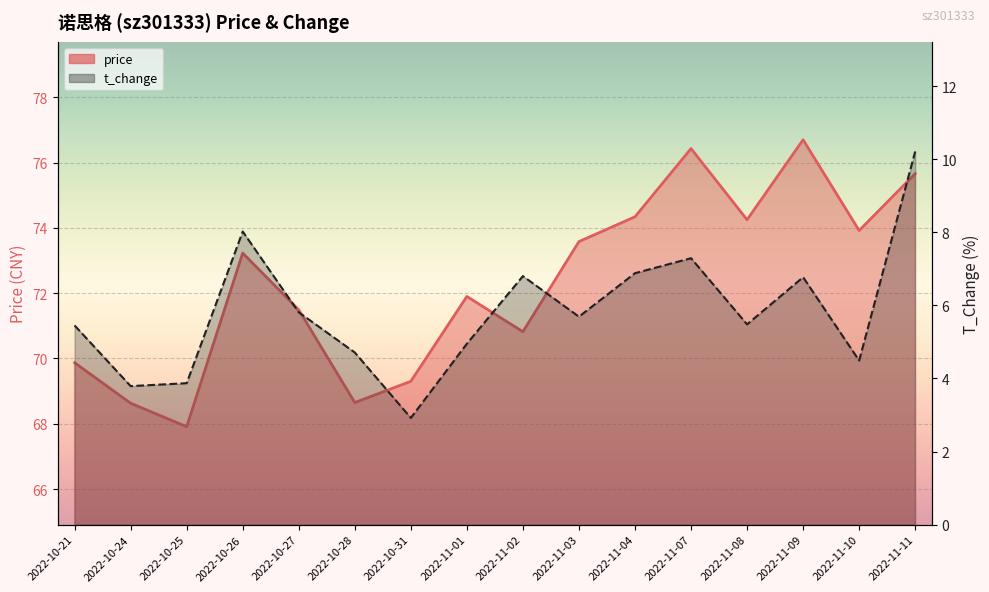

What is the difference between the maximum and second lowest values in the t_change series?

6.4